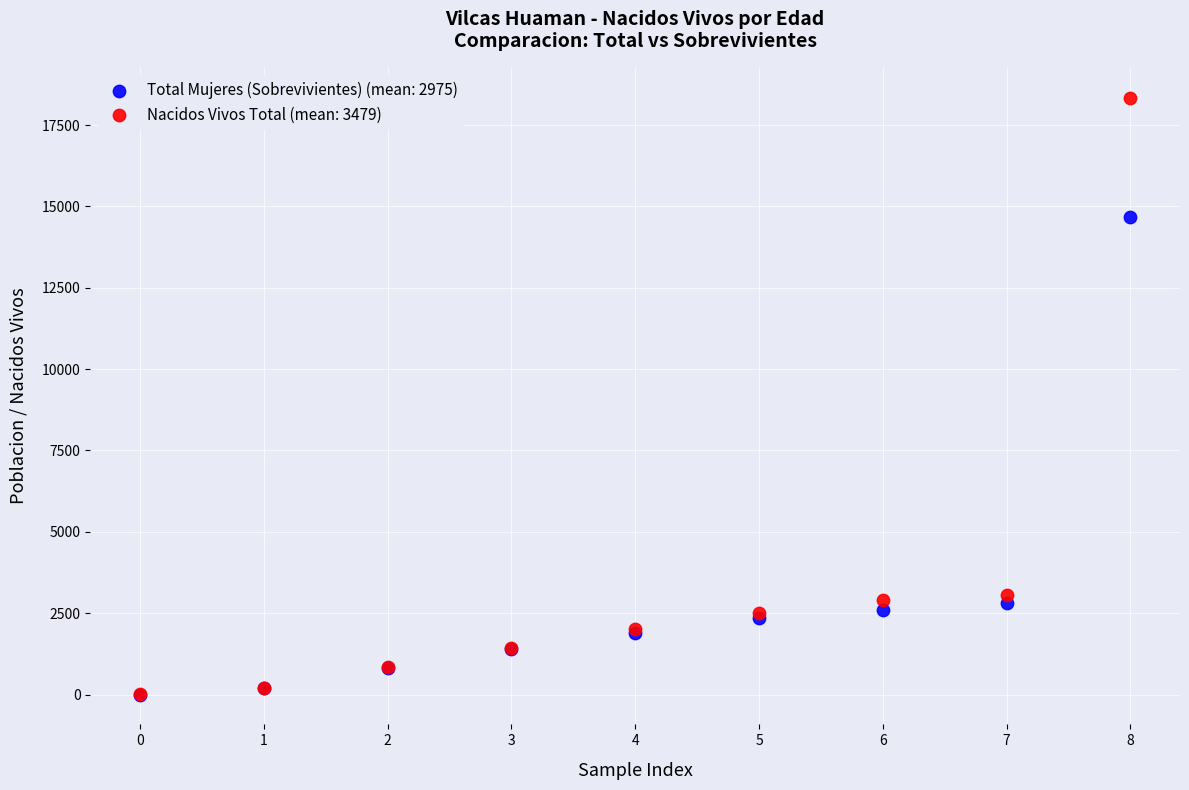

Across all series, what Y value is closest to 9171?

14684